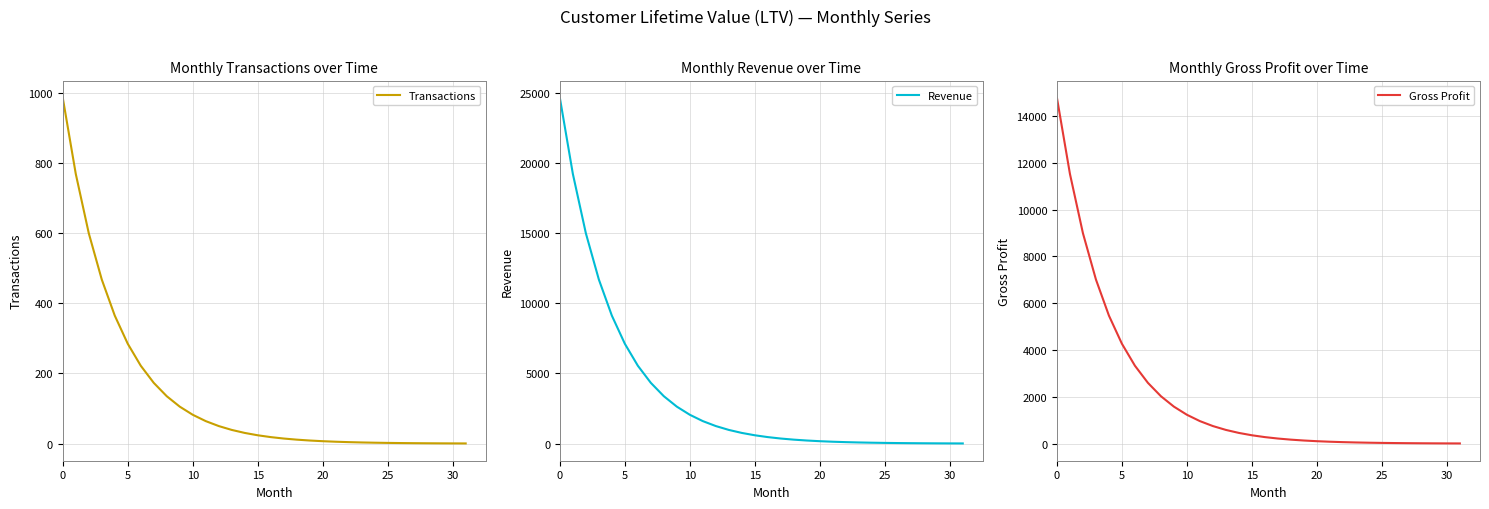

The Gross Profit series shows 961.1 at 11. True or false?

True